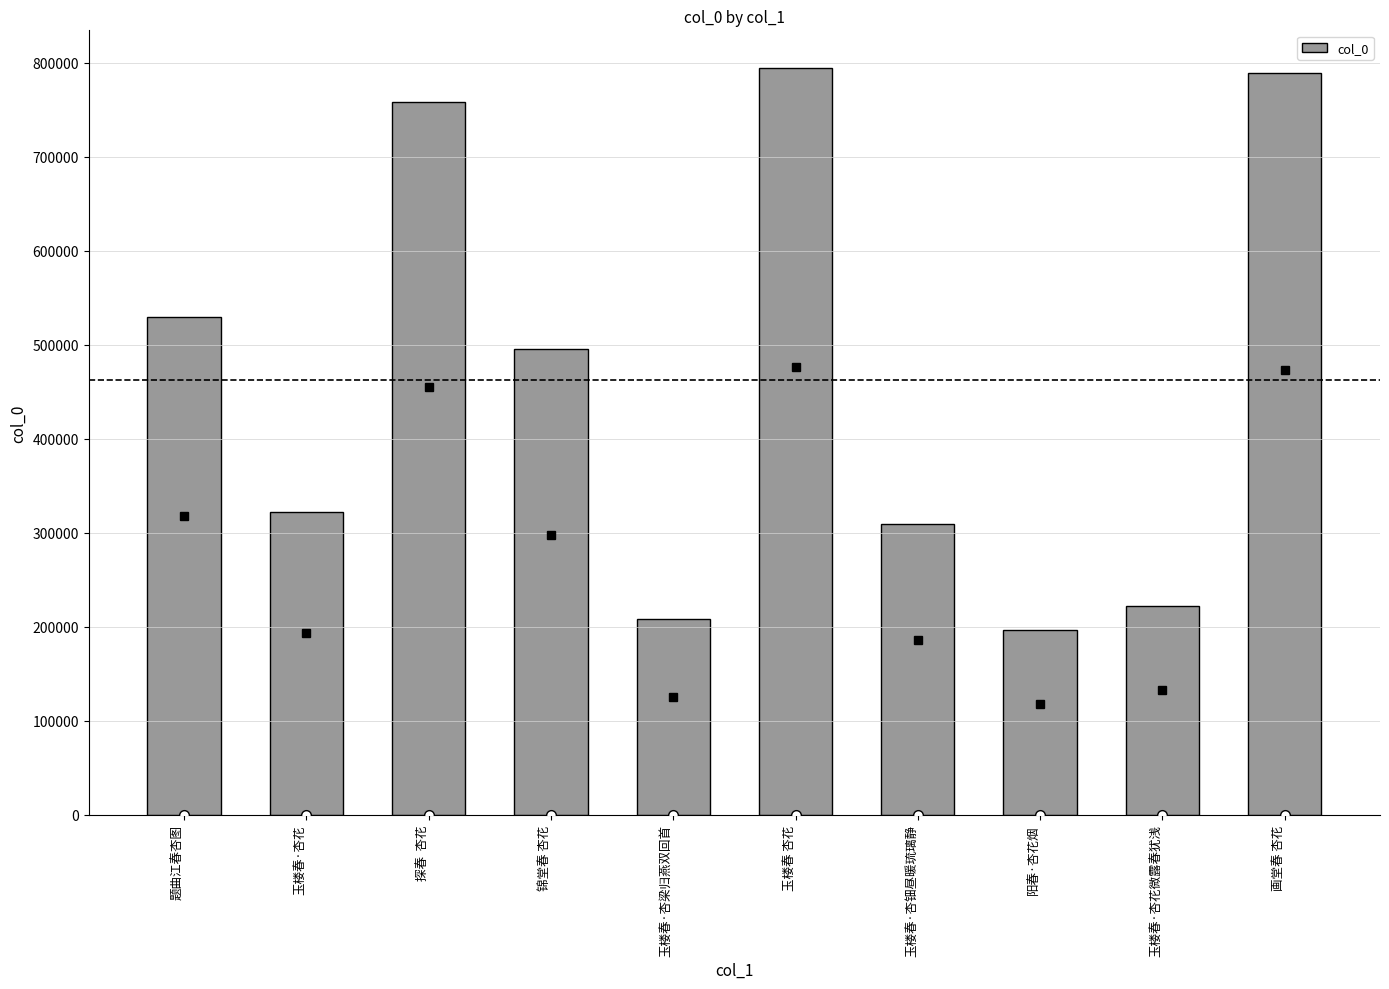

Approximately how many times larger is the value at 探春  杏花 compared to 玉楼春·杏梁归燕双回首?

3.6